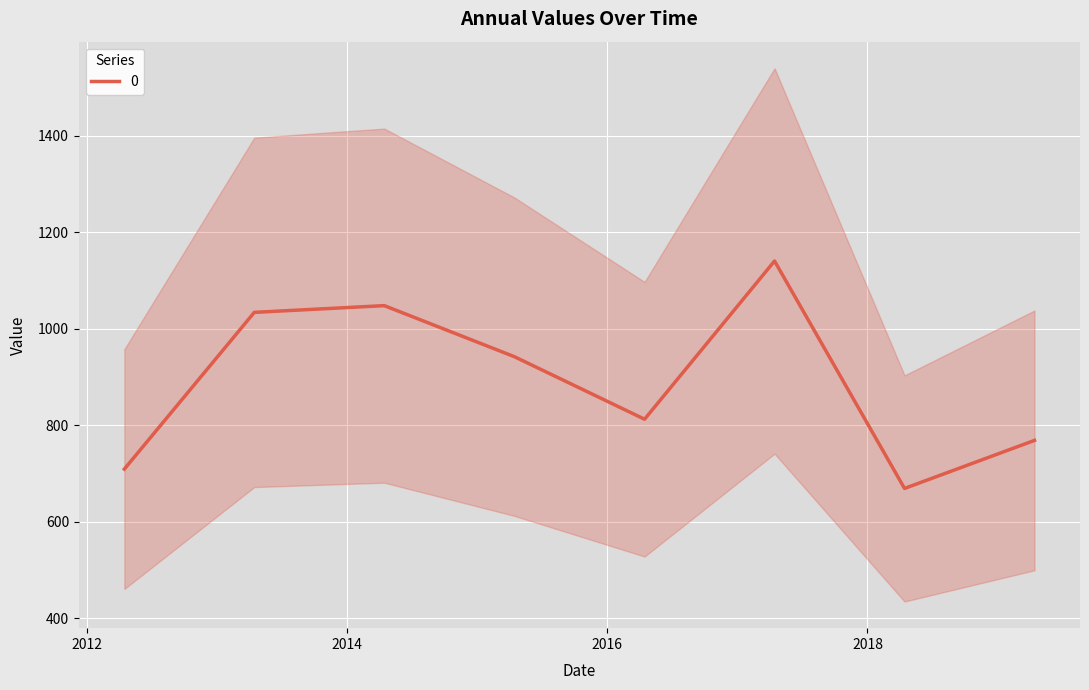

Where does the data first go above 942?

2013-04-15